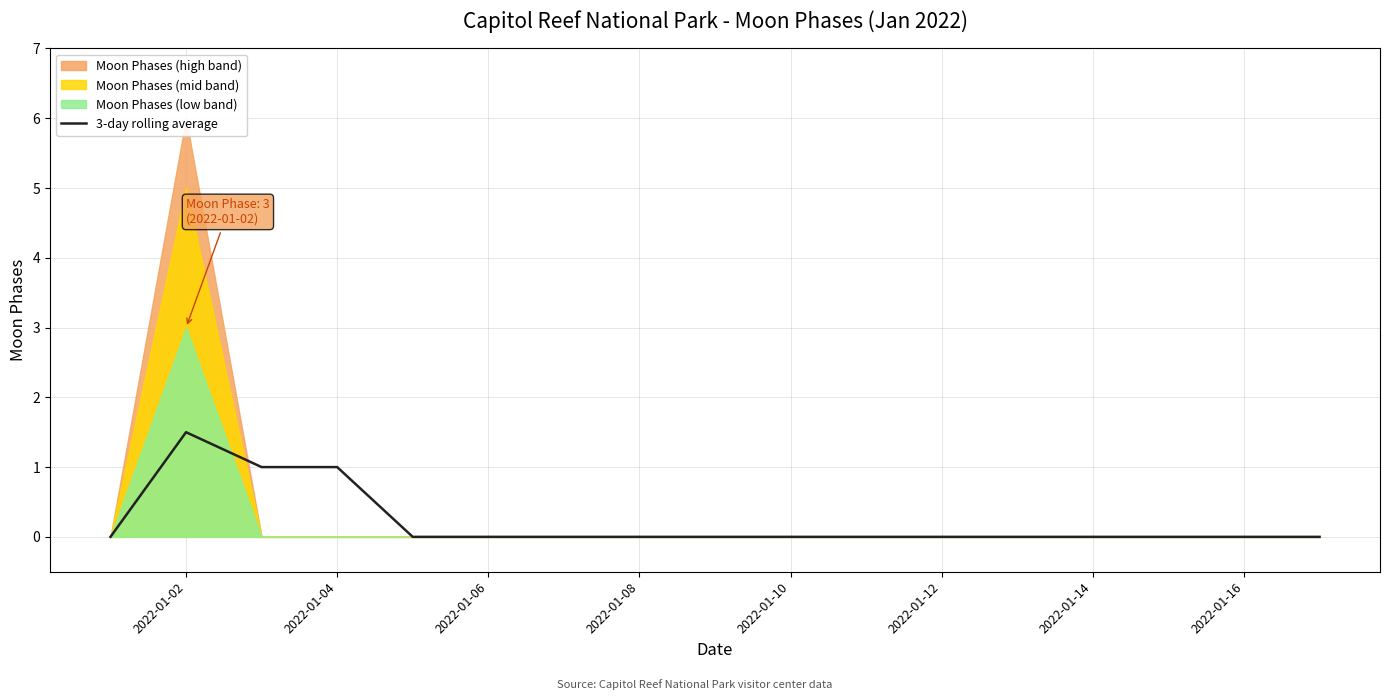

How many points are higher than both their immediate neighbors (excluding endpoints)?

1